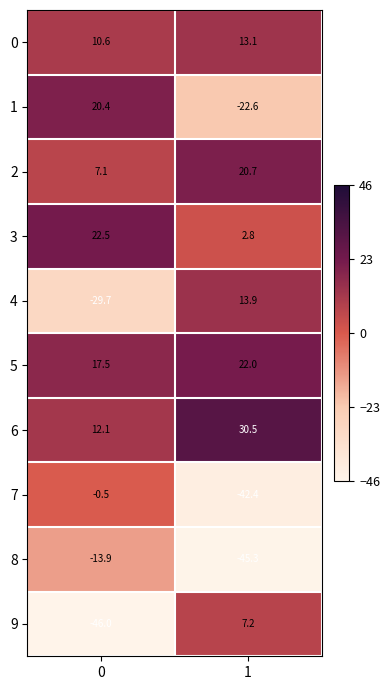

What is the highest value of the 1 series?

20.4